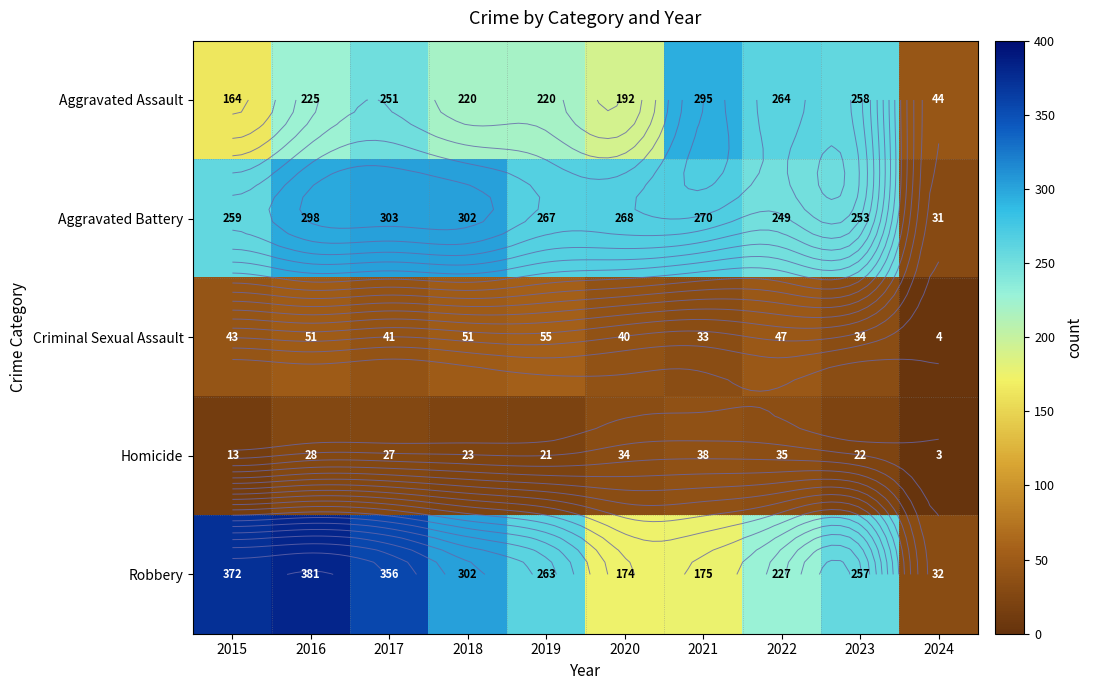

Which series has the largest total across all categories?

Robbery